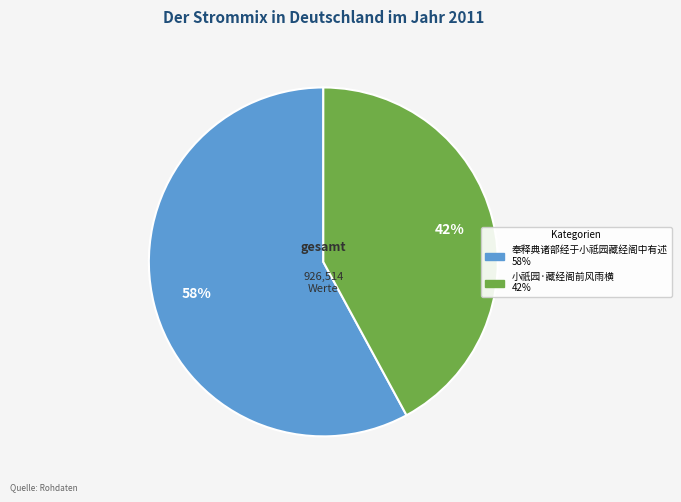

True or false: 小祇园·藏经阁前风雨横 accounts for 30% of the total.

False